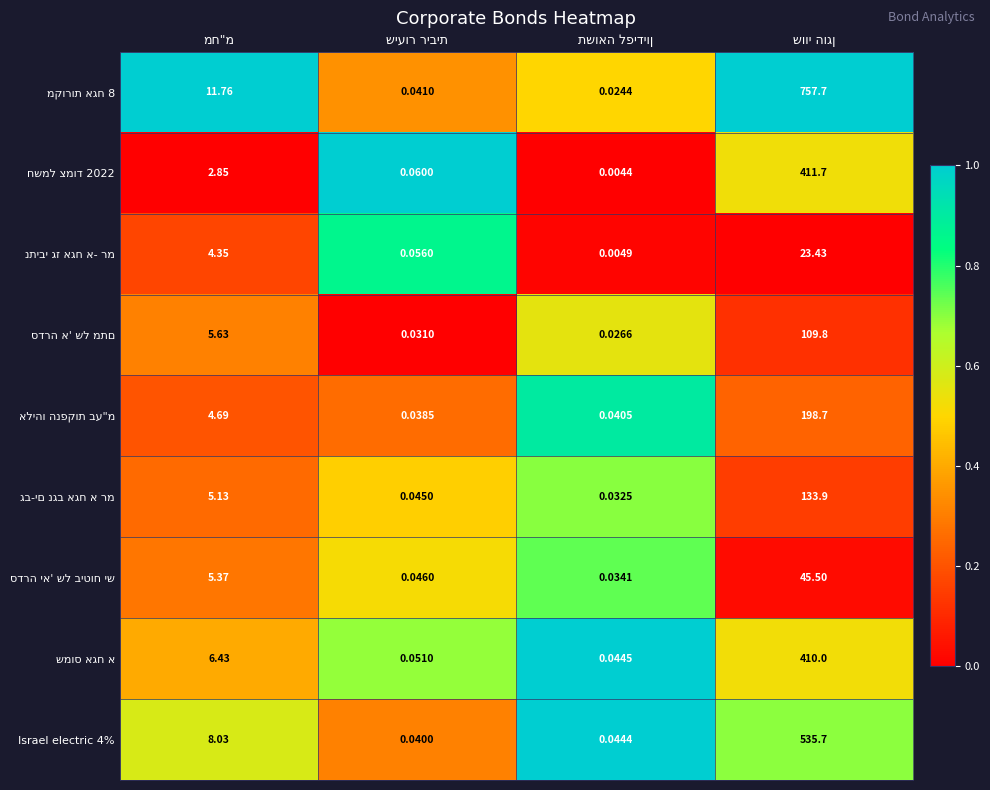

How many data points does each series have?

4